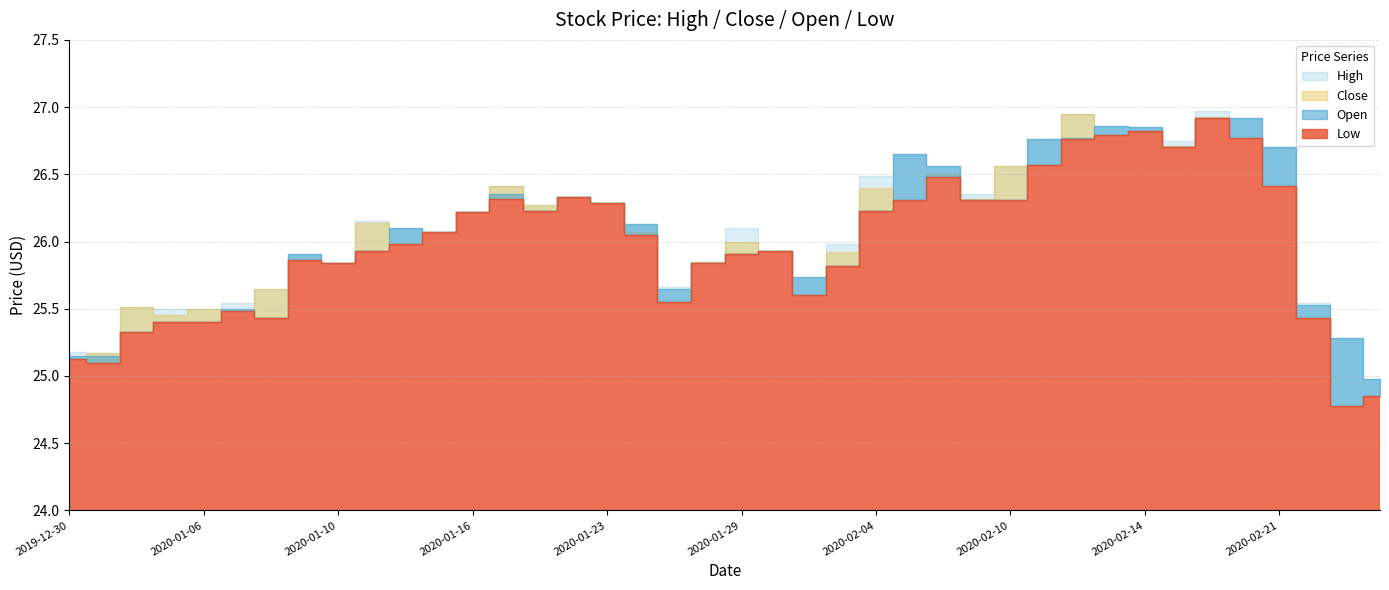

What is the label of the 17th point from the right?

2020-02-03